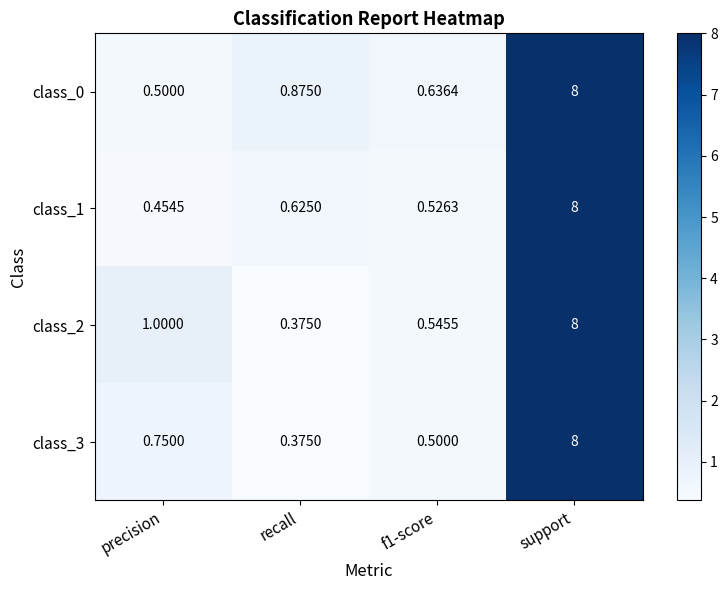

What is the total value across all series at f1-score?

2.2